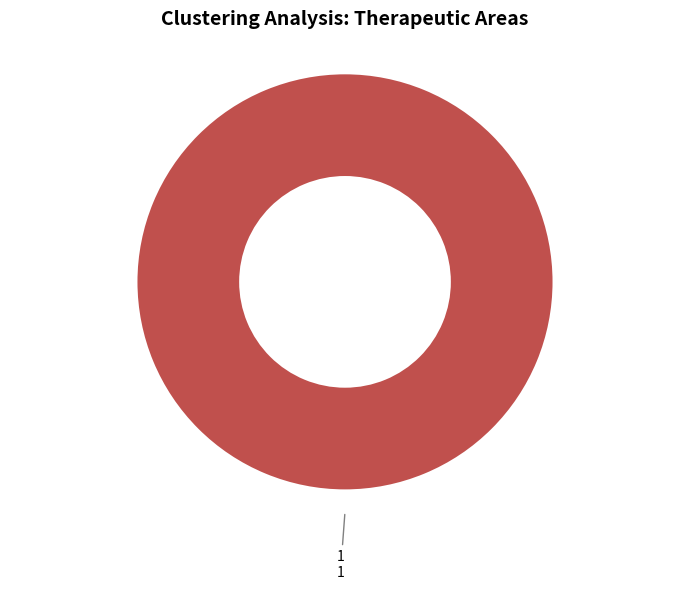

How many slices are in this pie chart?

1